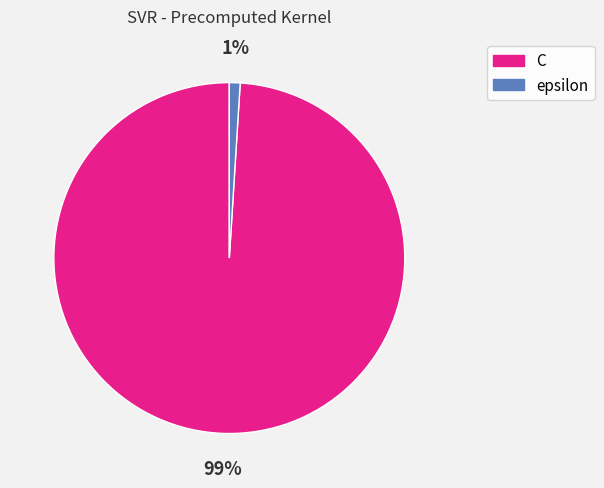

Which category has the biggest portion of the pie?

C